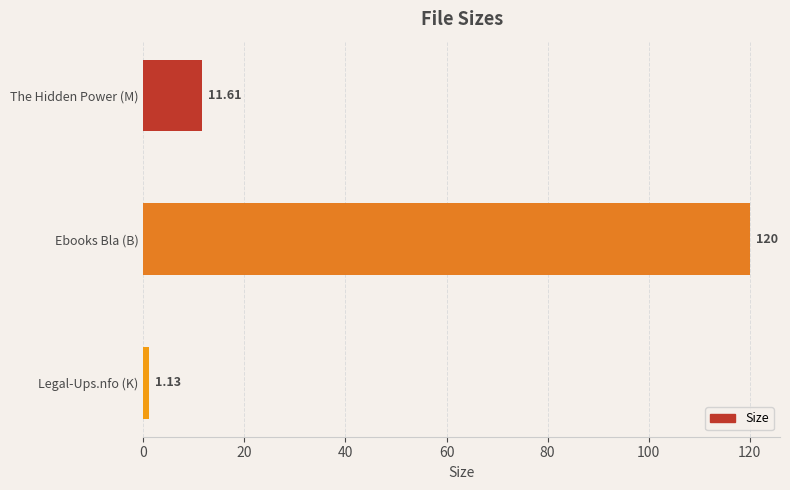

How many distinct data groups are displayed?

1